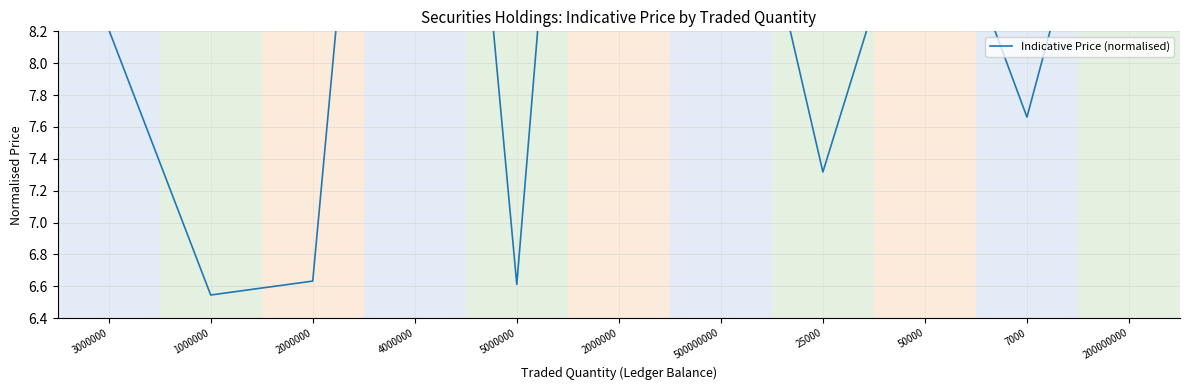

What is the change in value from 2000000 to 200000000?

-4.4